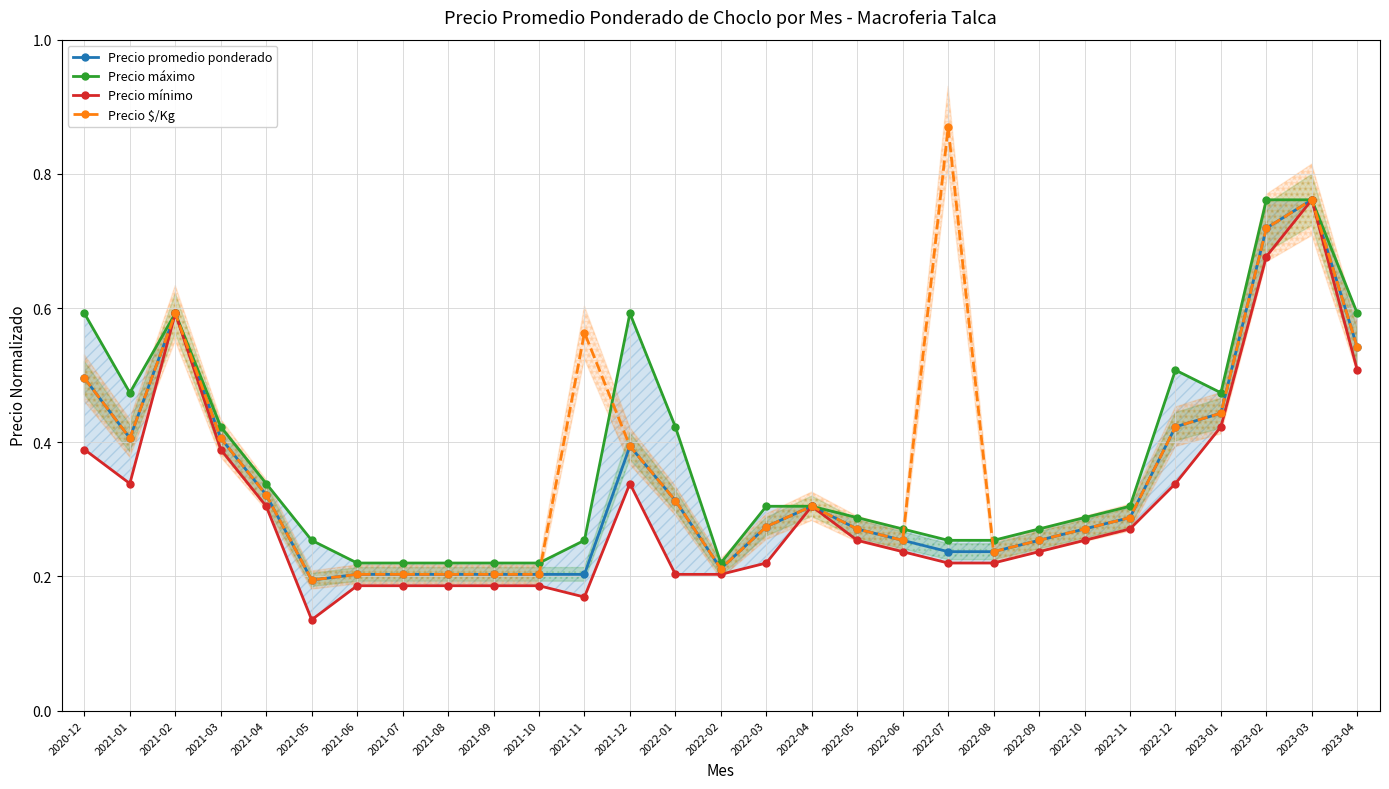

Where is the first local maximum for Precio promedio ponderado?

2021-02